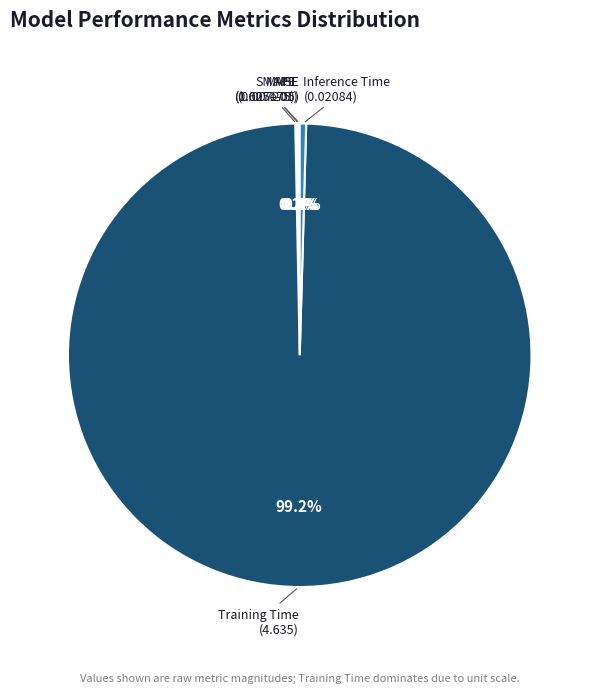

Which category has the biggest portion of the pie?

Training Time